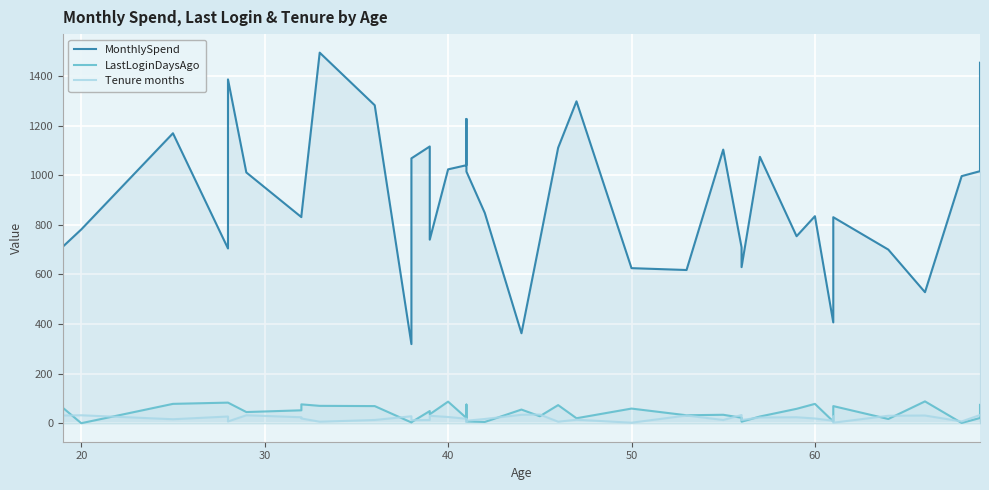

True or false: LastLoginDaysAgo and MonthlySpend intersect in this chart.

False